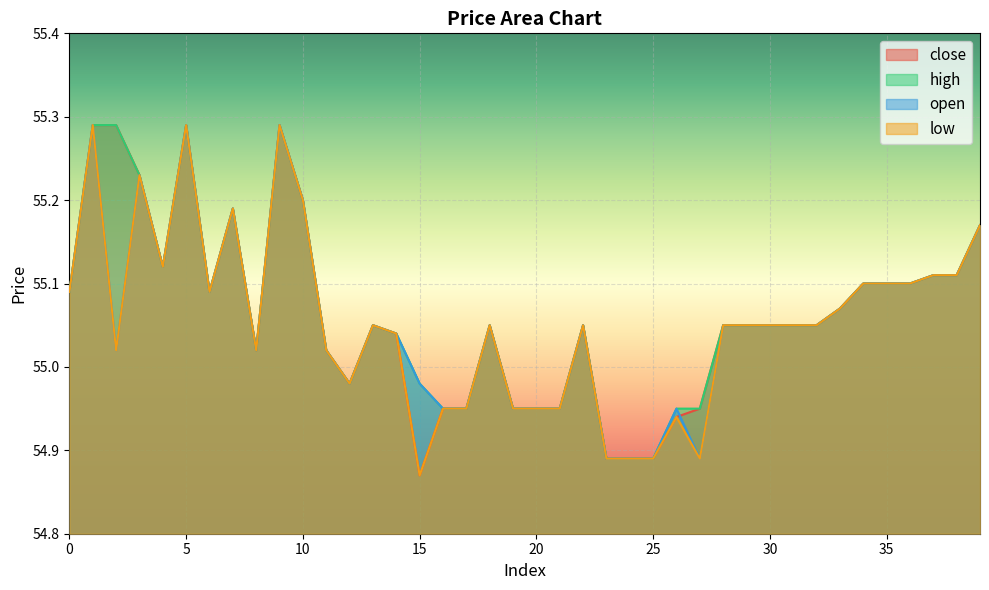

True or false: close and high cross at least once.

False